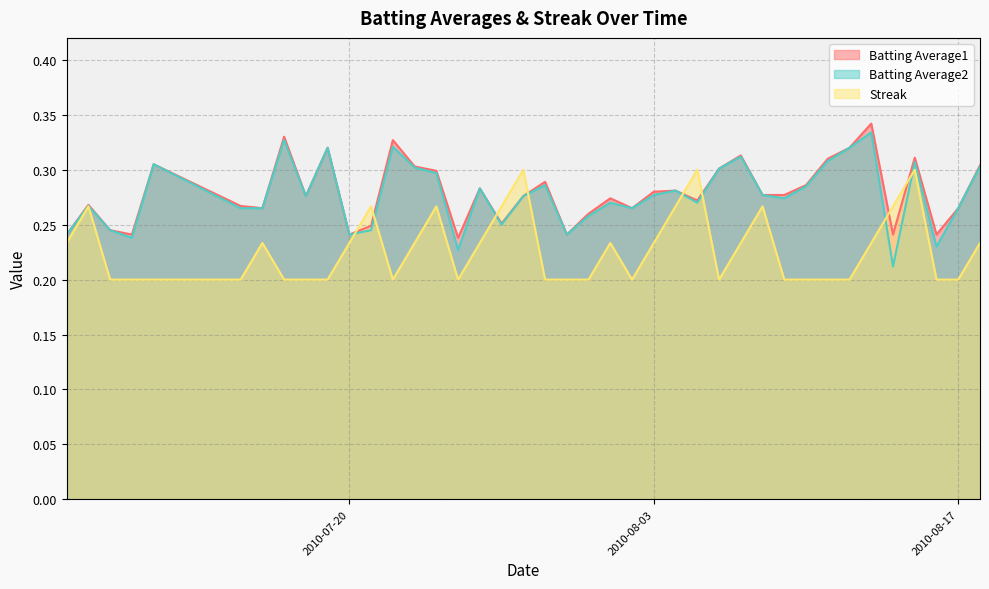

At how many categories does at least one series exceed 0?

40